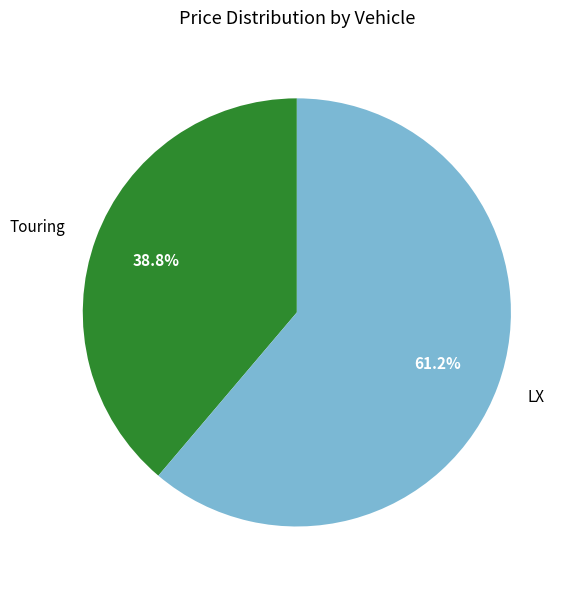

The Touring slice represents 39% of the pie. True or false?

True